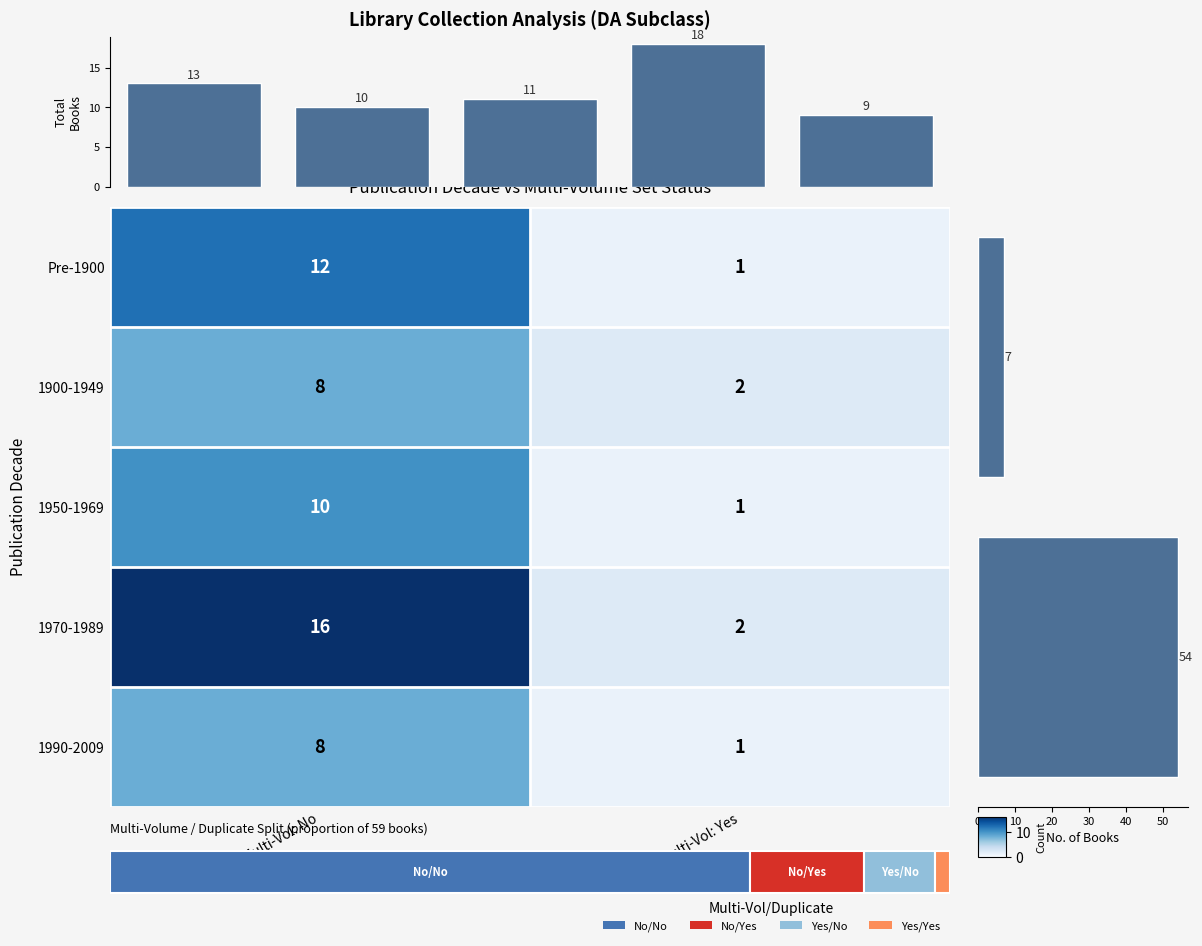

Which category has the highest value across all series?

Multi-Vol: No